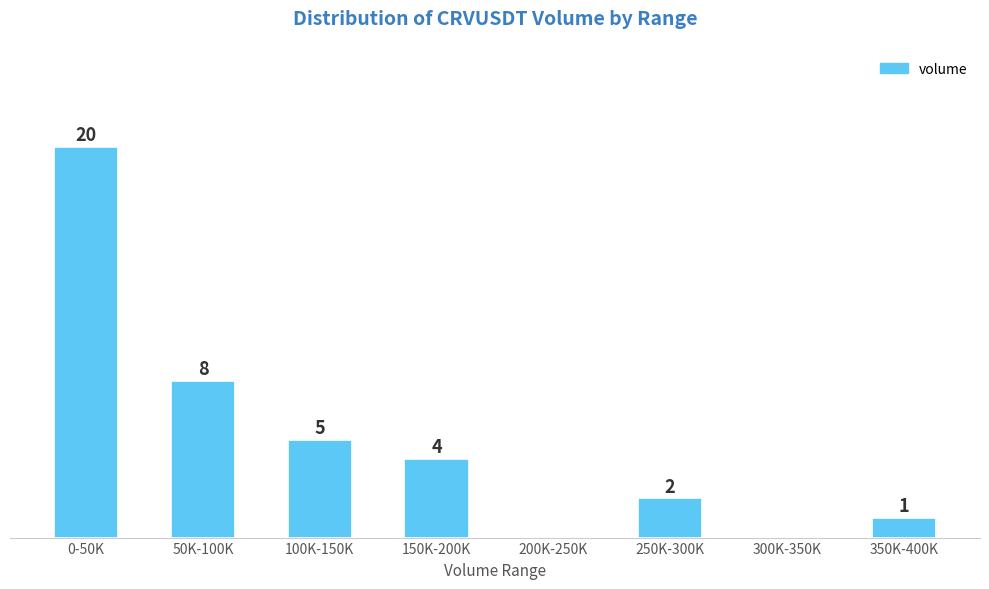

Which has a higher value, 250K-300K or 0-50K?

0-50K